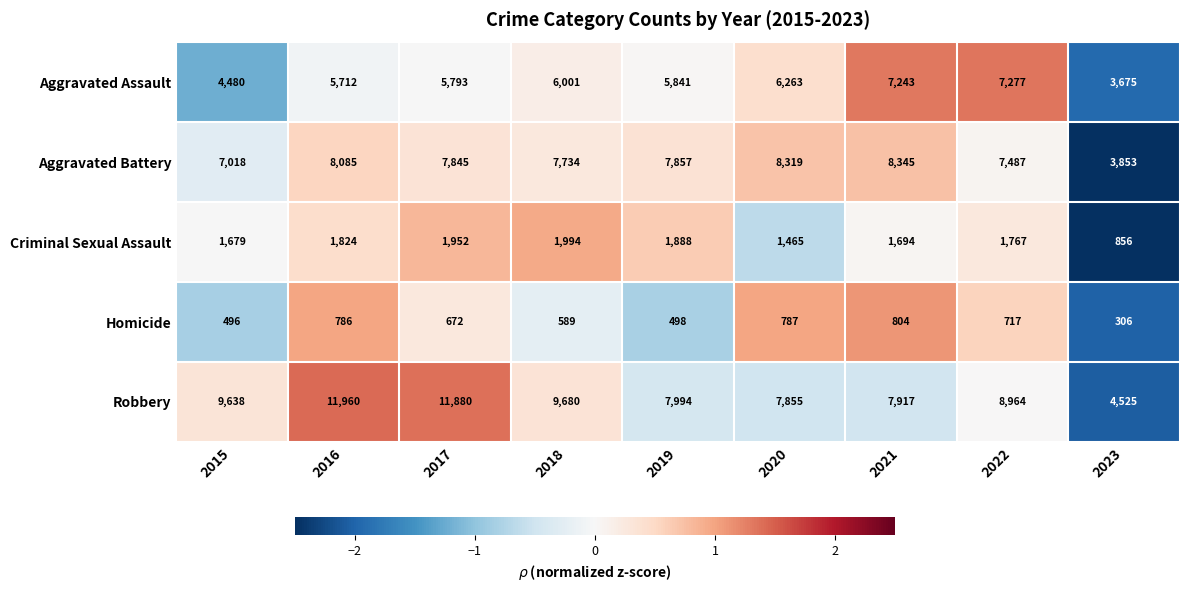

Which series changed the most between 2018 and 2023?

Robbery